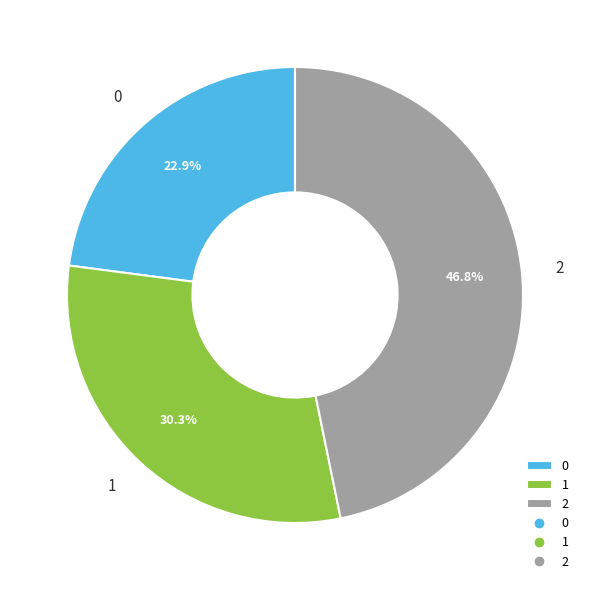

Which has a higher value, 1 or 2?

2